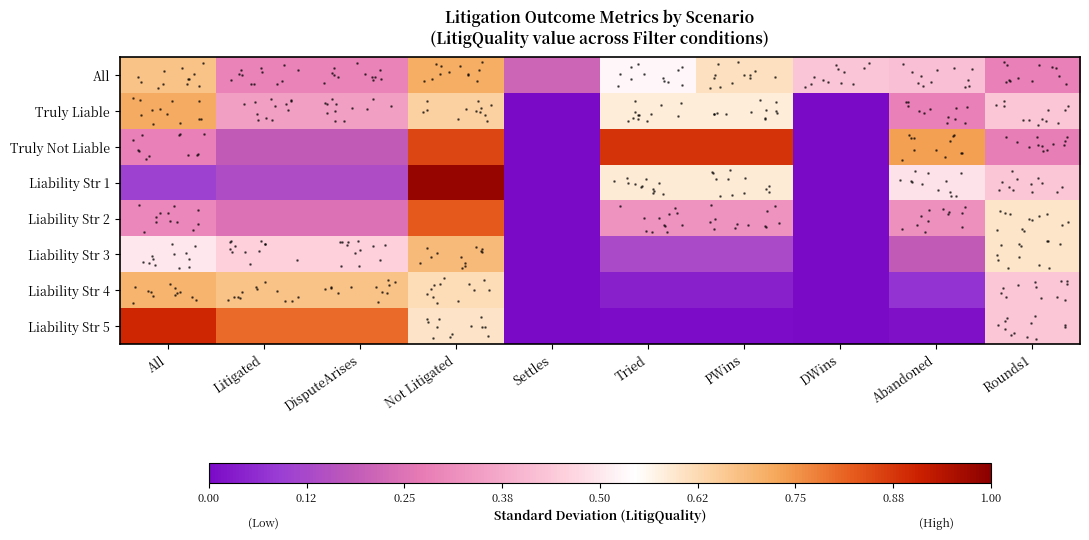

Is it true that Truly Liable equals 0.4 at Rounds1?

True